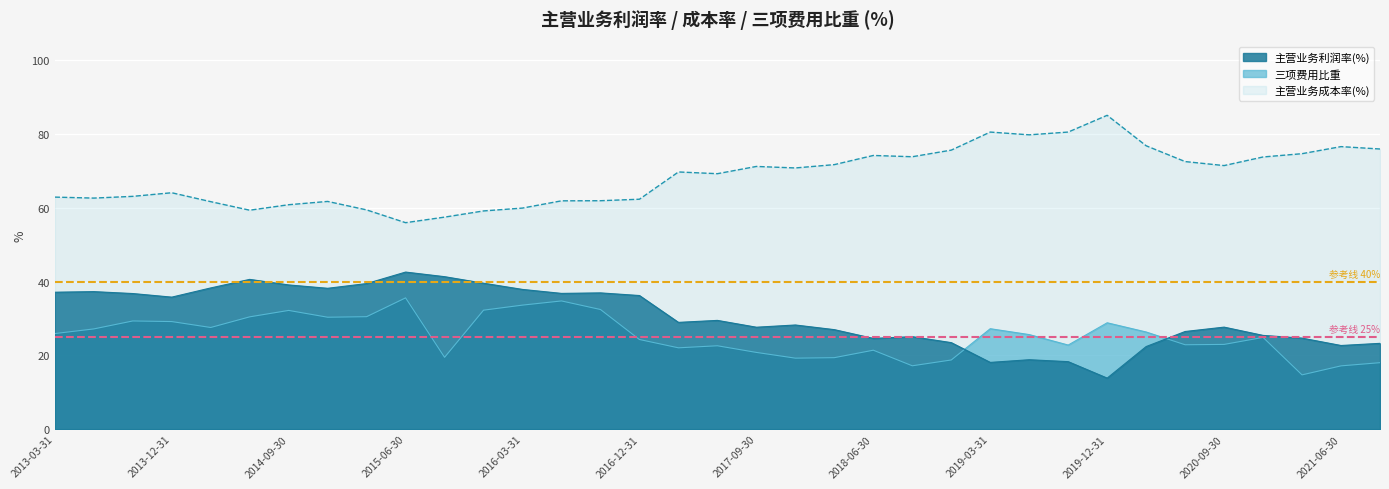

Reading left to right, what are all the values shown in this chart?

主营业务利润率(%): 2013-03-31=37.1	2013-06-30=37.3	2013-09-30=36.7	2013-12-31=35.8	2014-03-31=38.3	2014-06-30=40.6	2014-09-30=39.1	2014-12-31=38.2	2015-03-31=39.4	2015-06-30=42.6	2015-09-30=41.3	2015-12-31=39.5	2016-03-31=37.9	2016-06-30=36.8	2016-09-30=36.9	2016-12-31=36.2	2017-03-31=28.9	2017-06-30=29.5	2017-09-30=27.6	2017-12-31=28.2	2018-03-31=27.0	2018-06-30=24.6	2018-09-30=25.1	2018-12-31=23.4	2019-03-31=18.1	2019-06-30=18.8	2019-09-30=18.3	2019-12-31=13.8	2020-03-31=22.4	2020-06-30=26.5	2020-09-30=27.6	2020-12-31=25.4	2021-03-31=24.7	2021-06-30=22.7	2021-09-30=23.2
主营业务成本率(%): 2013-03-31=62.9	2013-06-30=62.6	2013-09-30=63.1	2013-12-31=64.1	2014-03-31=61.6	2014-06-30=59.3	2014-09-30=60.8	2014-12-31=61.7	2015-03-31=59.4	2015-06-30=55.9	2015-09-30=57.4	2015-12-31=59.1	2016-03-31=59.9	2016-06-30=61.9	2016-09-30=61.9	2016-12-31=62.3	2017-03-31=69.7	2017-06-30=69.2	2017-09-30=71.2	2017-12-31=70.8	2018-03-31=71.7	2018-06-30=74.2	2018-09-30=73.8	2018-12-31=75.6	2019-03-31=80.5	2019-06-30=79.7	2019-09-30=80.5	2019-12-31=85.0	2020-03-31=76.8	2020-06-30=72.5	2020-09-30=71.4	2020-12-31=73.7	2021-03-31=74.6	2021-06-30=76.6	2021-09-30=75.9
三项费用比重: 2013-03-31=25.9	2013-06-30=27.2	2013-09-30=29.3	2013-12-31=29.1	2014-03-31=27.5	2014-06-30=30.4	2014-09-30=32.2	2014-12-31=30.3	2015-03-31=30.5	2015-06-30=35.6	2015-09-30=19.5	2015-12-31=32.2	2016-03-31=33.6	2016-06-30=34.7	2016-09-30=32.4	2016-12-31=24.3	2017-03-31=22.0	2017-06-30=22.6	2017-09-30=20.8	2017-12-31=19.2	2018-03-31=19.4	2018-06-30=21.4	2018-09-30=17.2	2018-12-31=18.7	2019-03-31=27.2	2019-06-30=25.6	2019-09-30=22.8	2019-12-31=28.8	2020-03-31=26.3	2020-06-30=22.9	2020-09-30=23.0	2020-12-31=24.9	2021-03-31=14.7	2021-06-30=17.1	2021-09-30=18.0